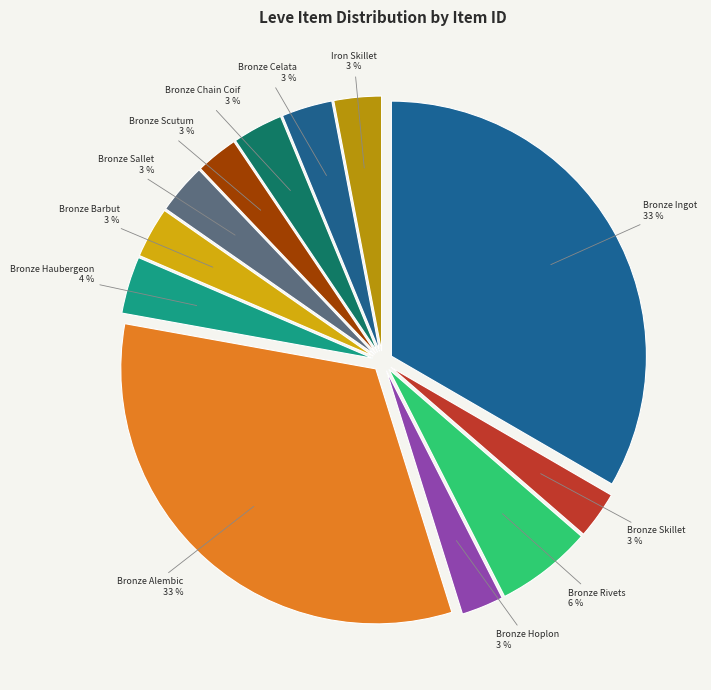

How many slices are in this pie chart?

12